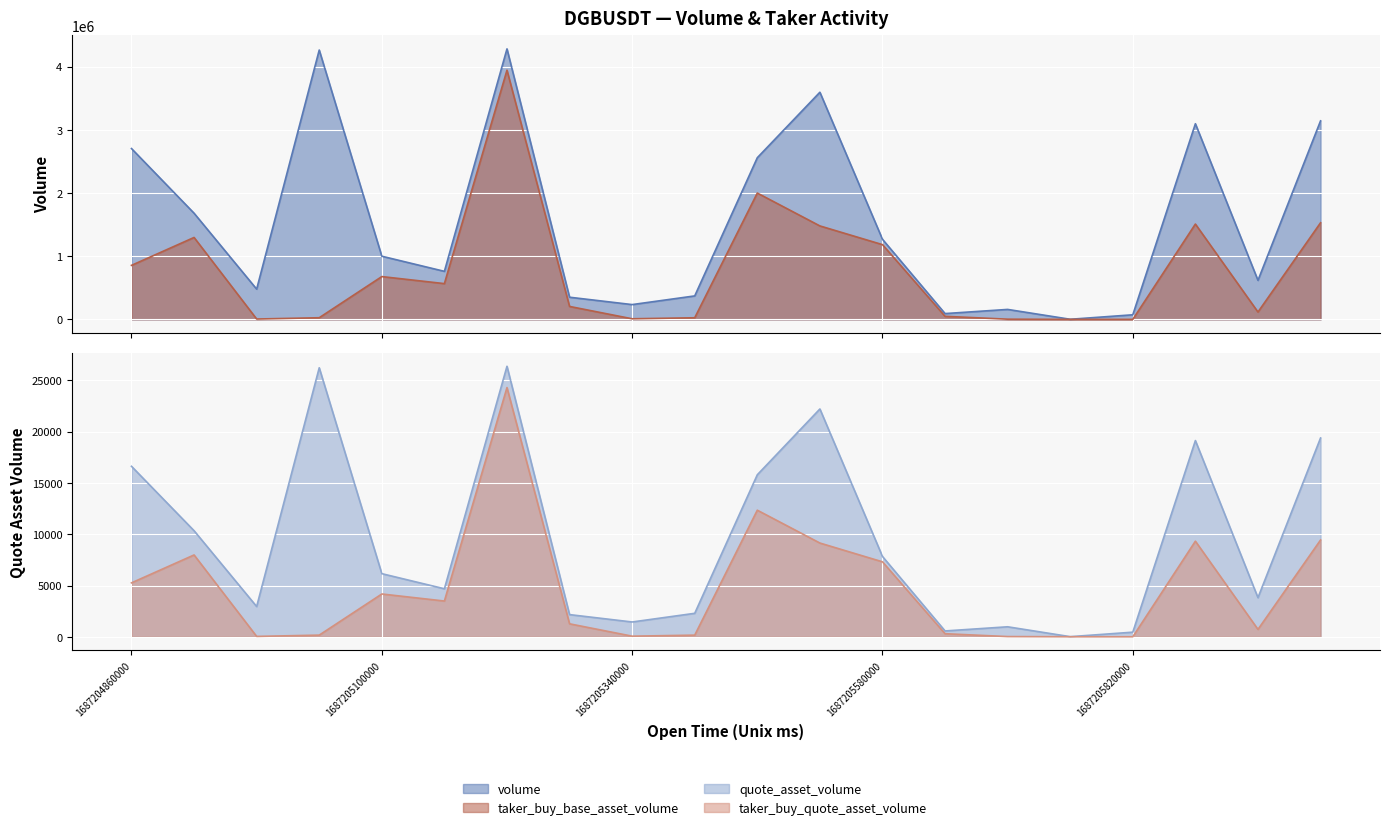

What is the sum of the taker_buy_base_asset_volume values at 1687205580000 and 1687205220000?

5126859.0